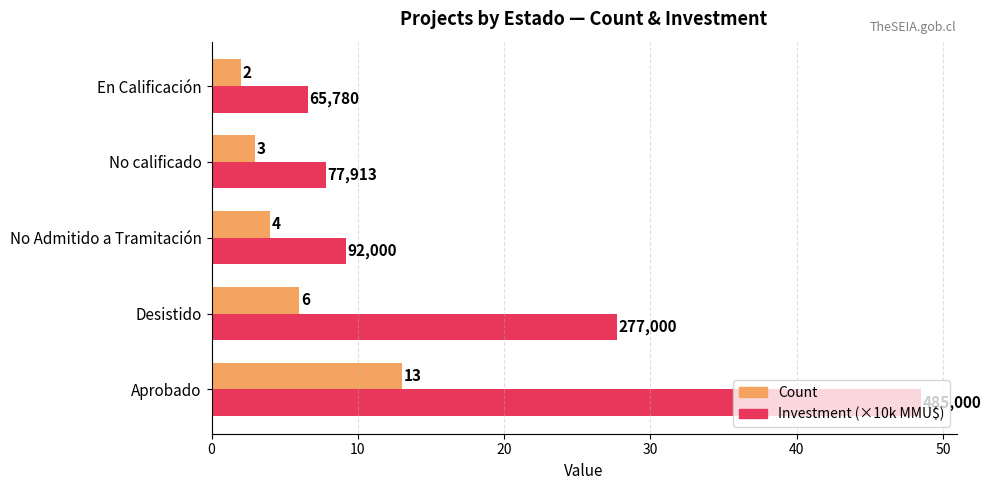

Is it true that Investment (×10k MMU$) equals 36.8 at Desistido?

False